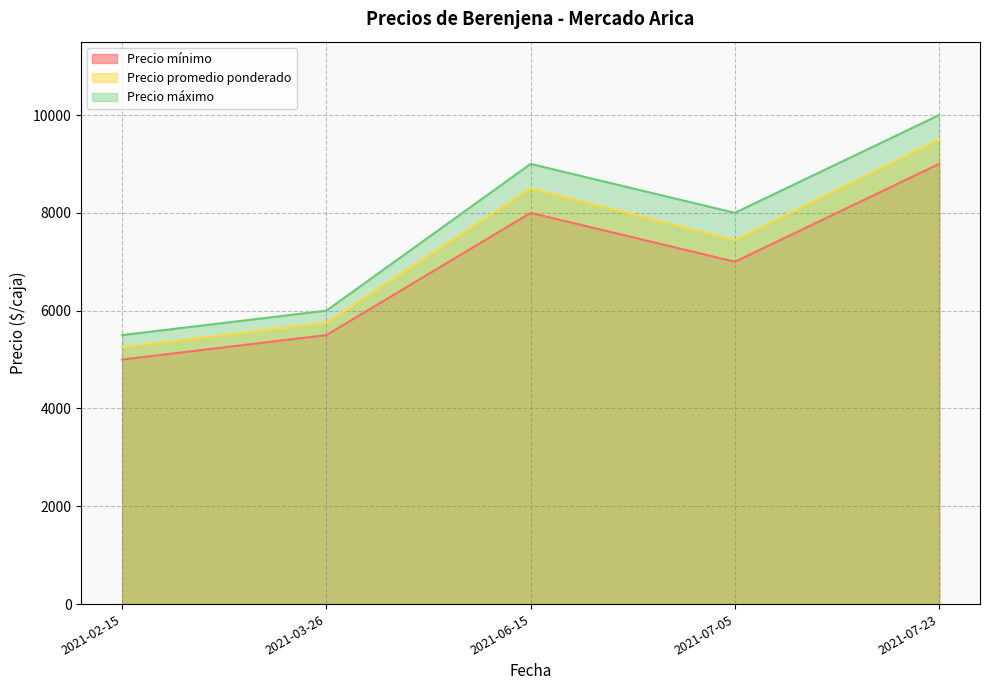

What are all the series names shown in the legend?

Precio mínimo, Precio promedio ponderado, Precio máximo